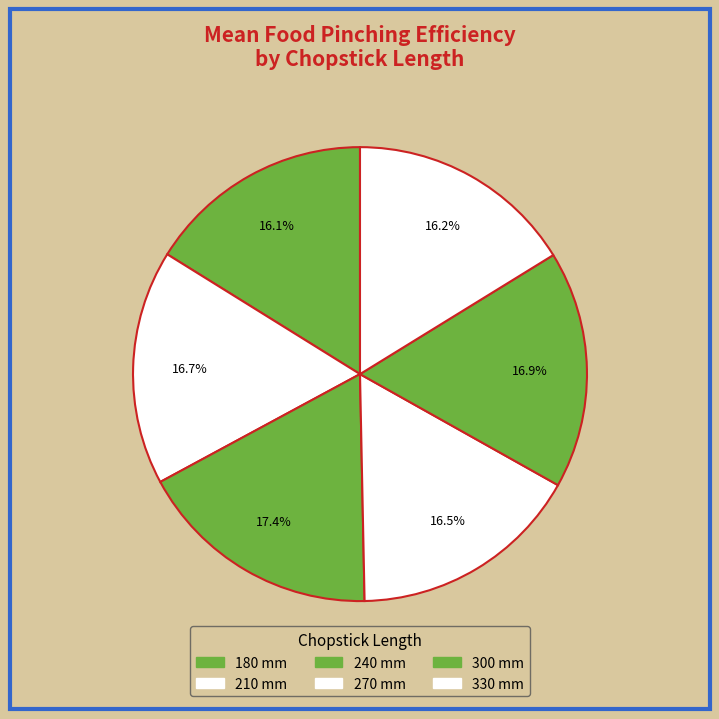

Does 180 account for over 50% of the chart?

No